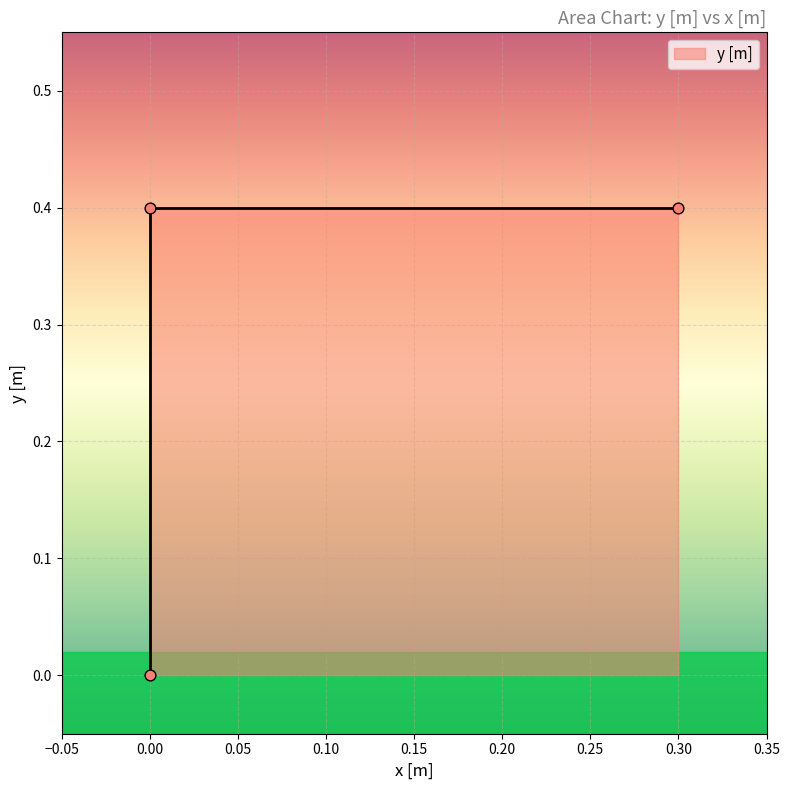

What is the change in value from 0 to 0?

+0.4